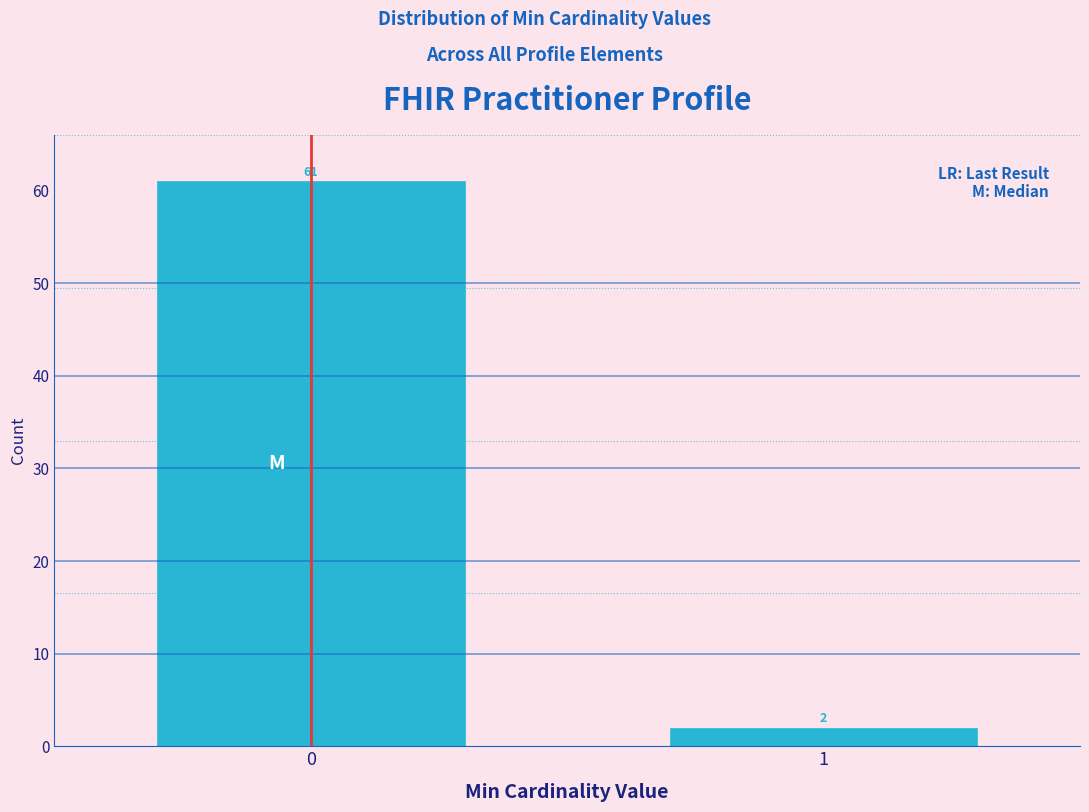

Reading left to right, transcribe all the data shown in this chart.

0=61	1=2